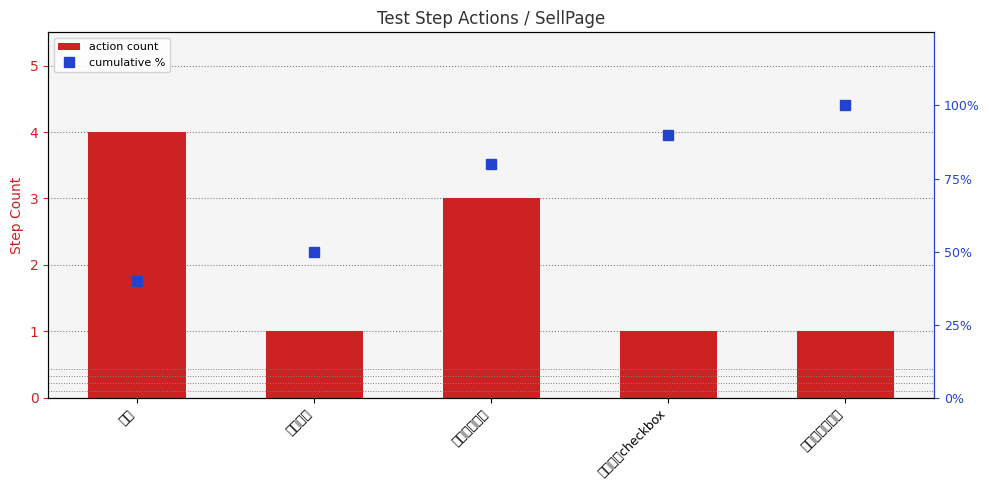

What is the difference between the highest and lowest values at 等待元素?

49